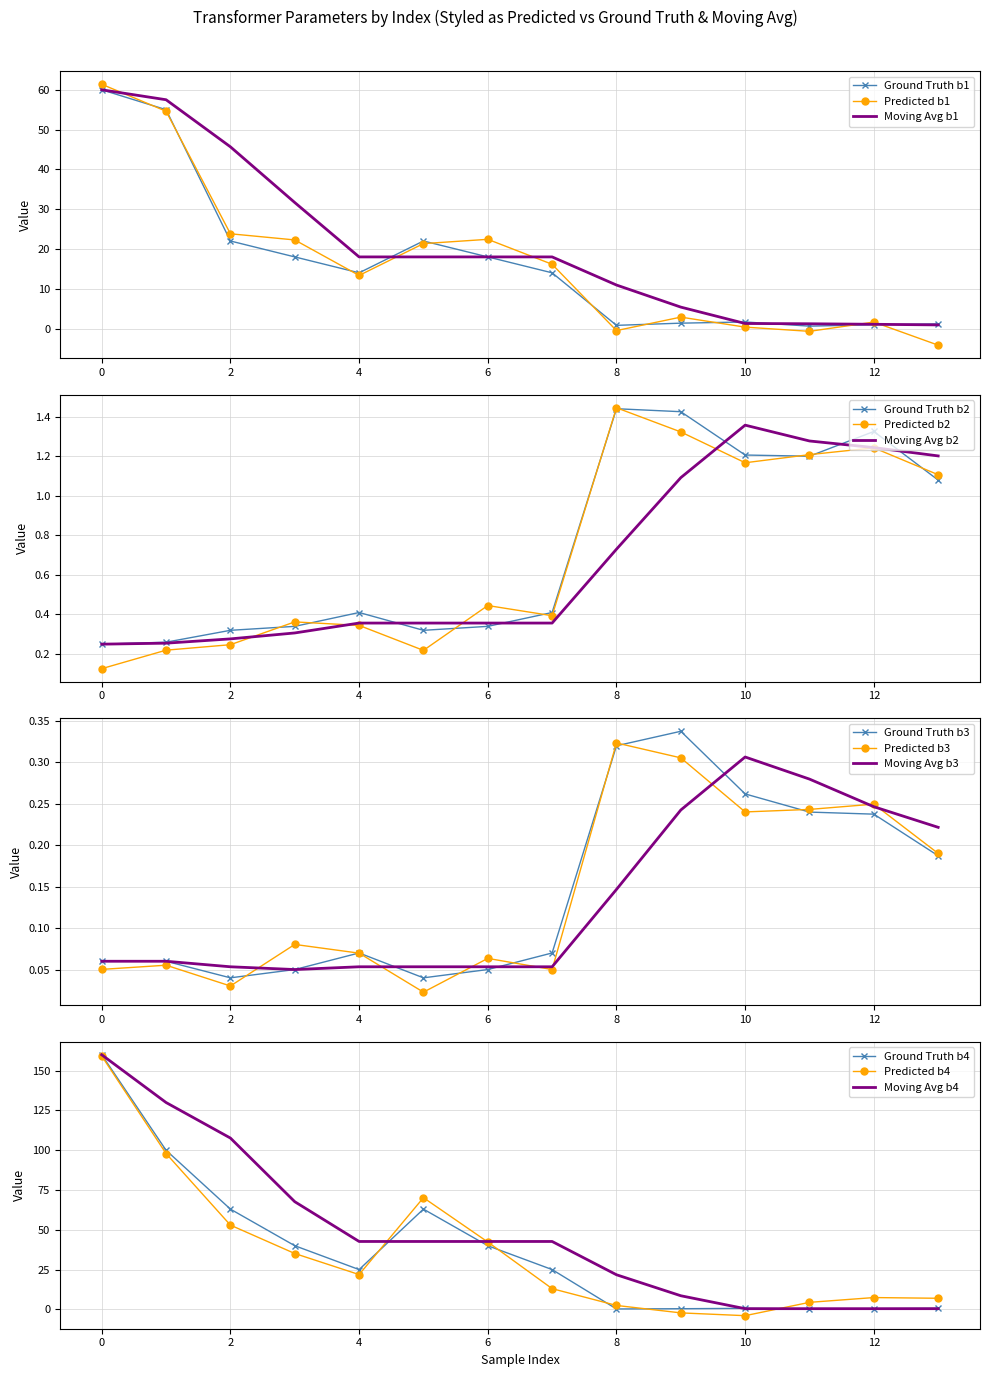

Is it true that pfe_kw equals 0.2 at 8?

False